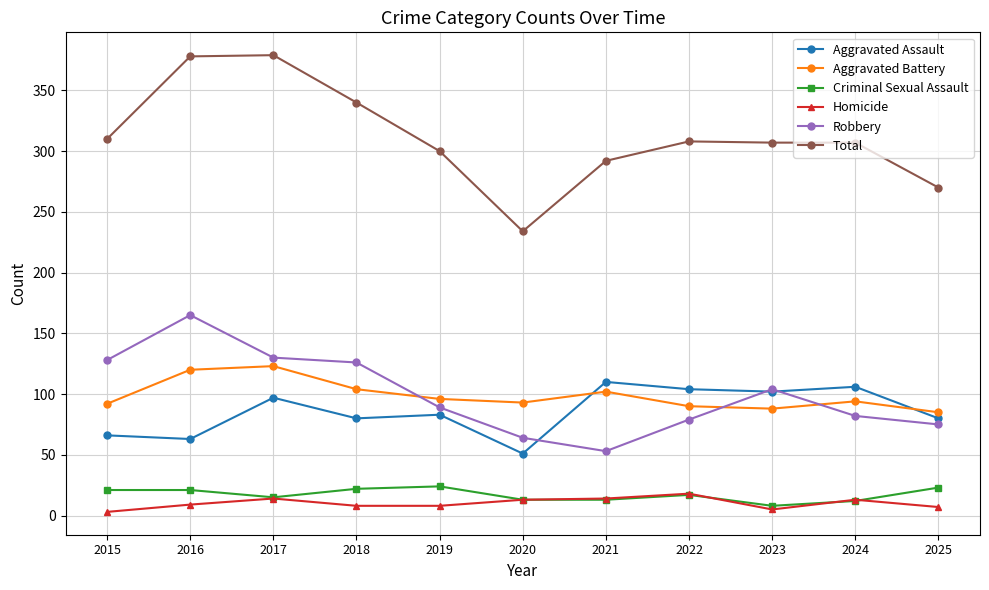

What is the minimum value for Homicide?

3